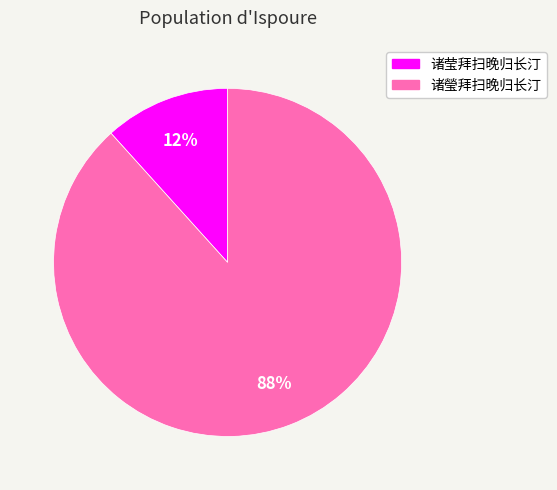

Between 诸瑩拜扫晚归长汀 and 诸莹拜扫晚归长汀, which is larger?

诸瑩拜扫晚归长汀